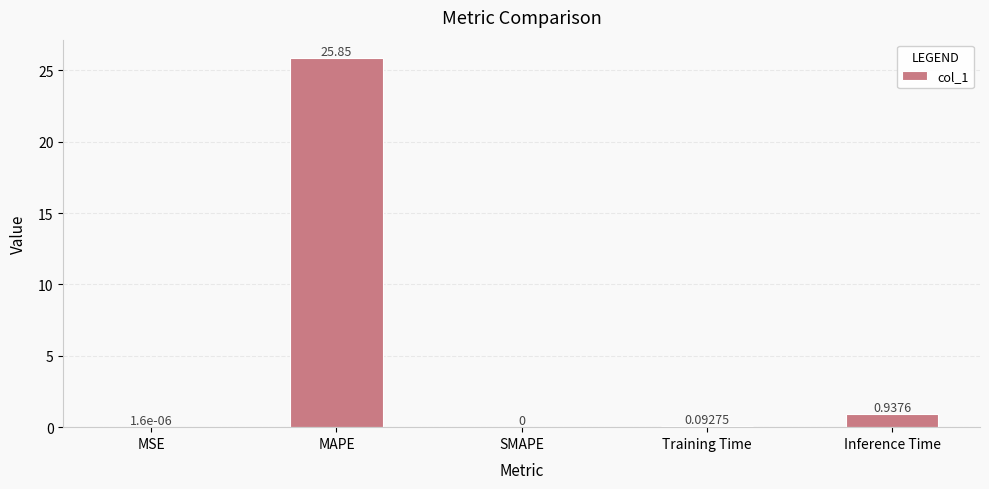

Between Training Time and MSE, which is larger?

Training Time